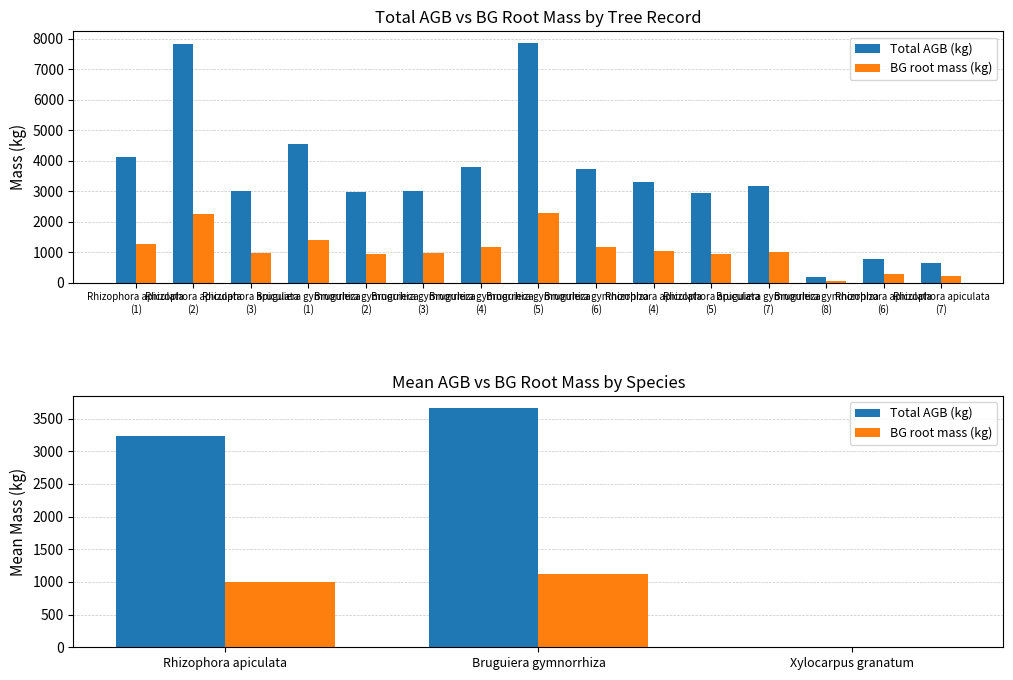

At how many categories does at least one series exceed 1754?

2